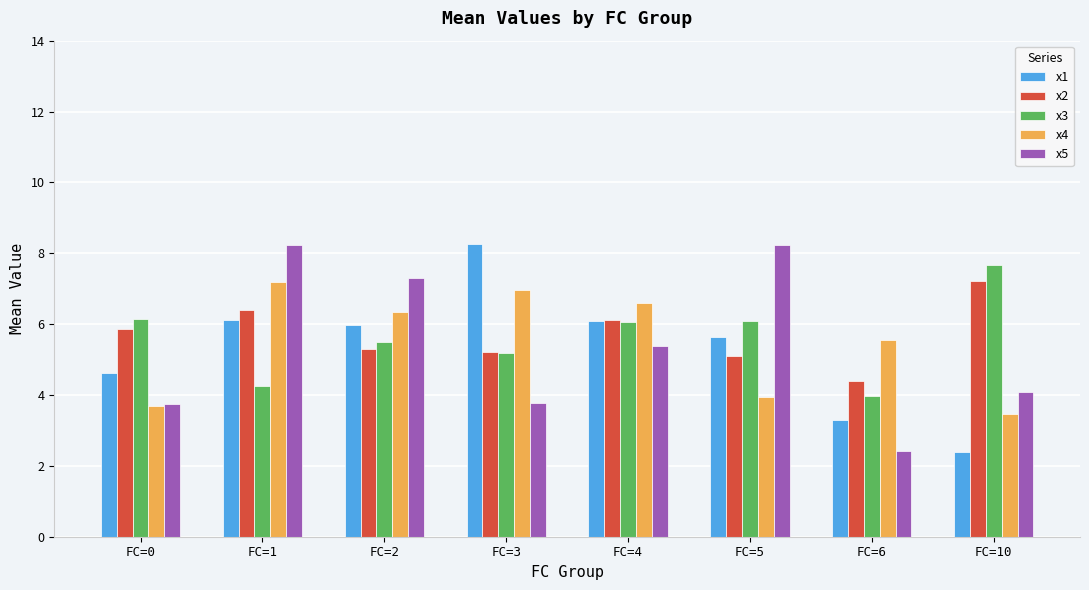

What is the average value of the x1 series?

5.3